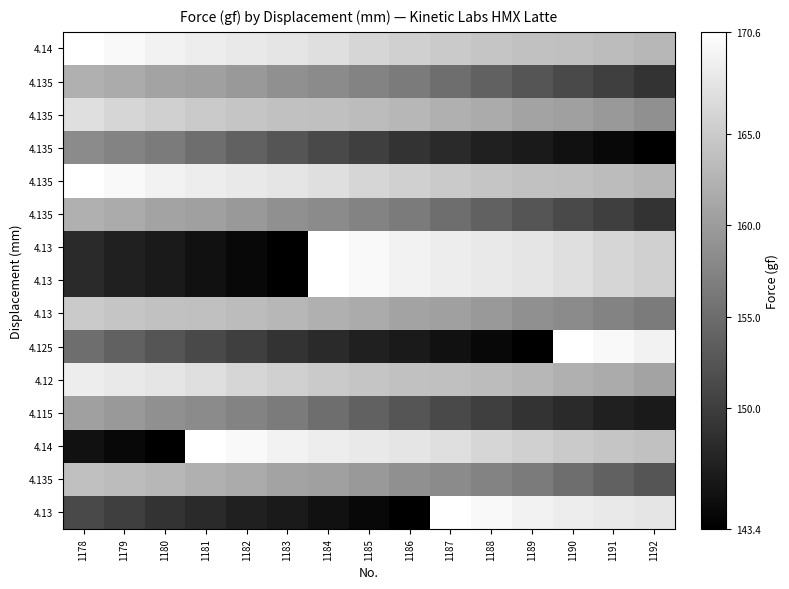

Count the number of categories in the chart.

15